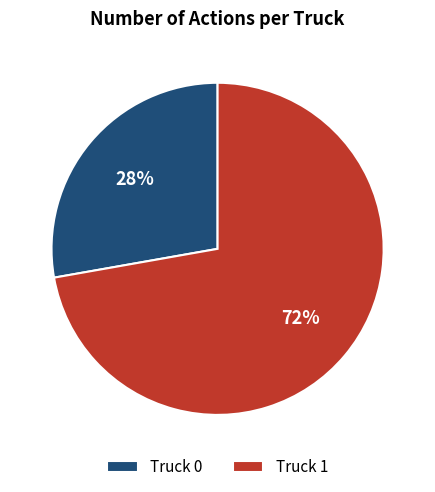

Which category has the biggest portion of the pie?

Truck 1